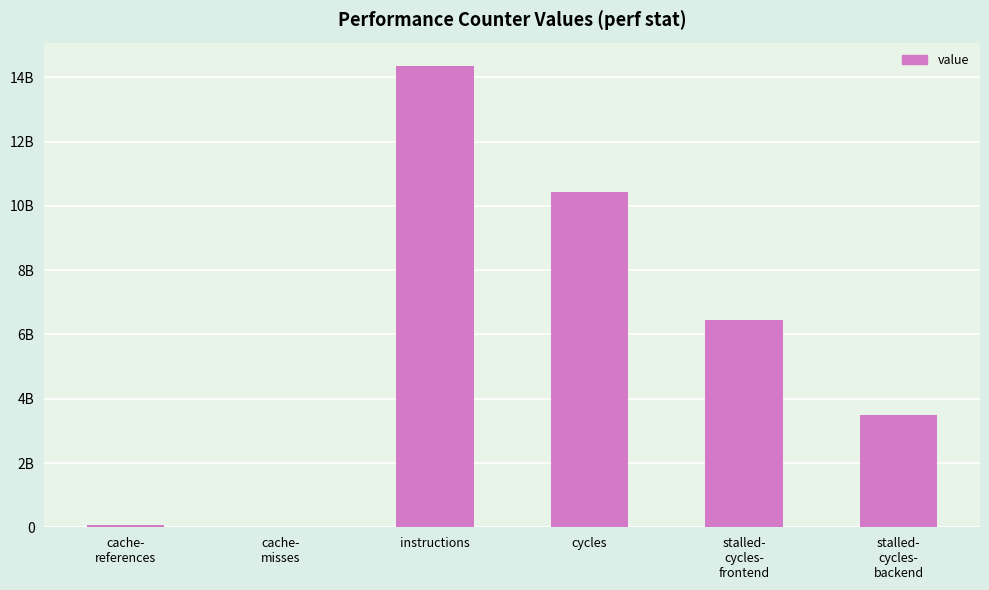

Is it true that the value at cache-
misses is 16669621?

True